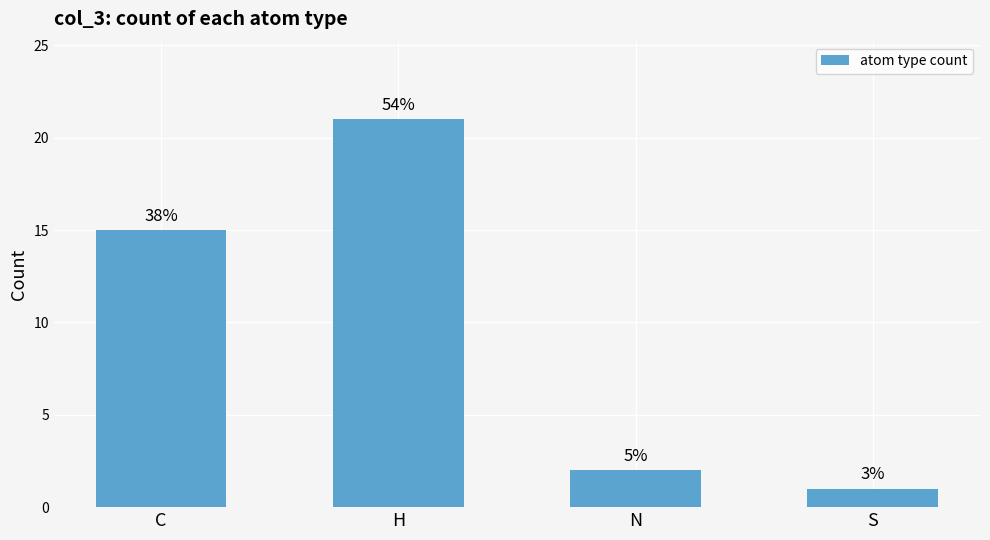

True or false: the data shows 21 at H.

True